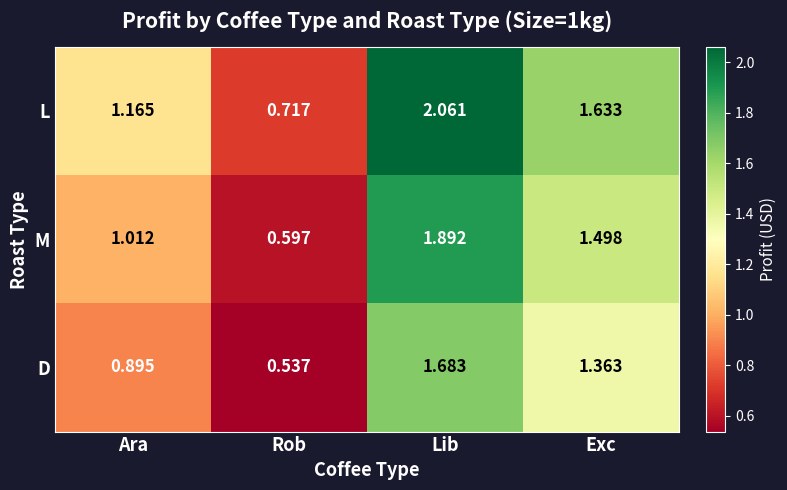

List the series in order of their overall mean, highest first.

L, M, D